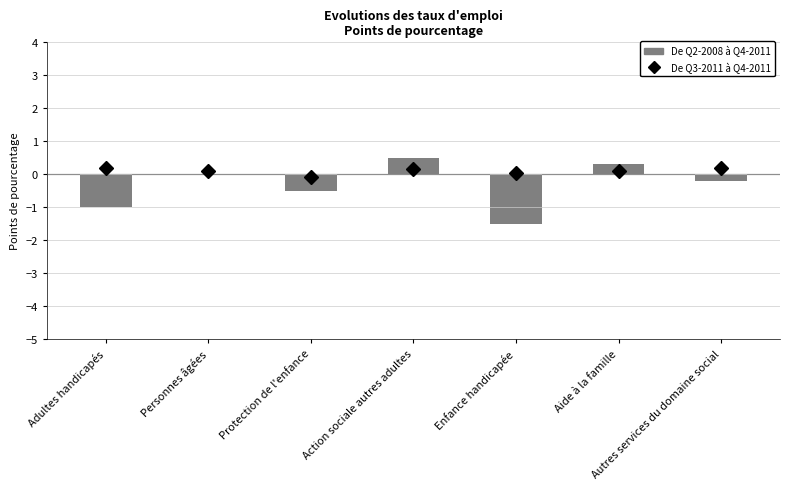

Reading left to right, list all the values displayed in this chart.

De Q3-2011 à Q4-2011: 0.2	0.1	-0.1	0.1	0.1	0.1	0.2
De Q2-2008 à Q4-2011: -1.0	0.0	-0.5	0.5	-1.5	0.3	-0.2